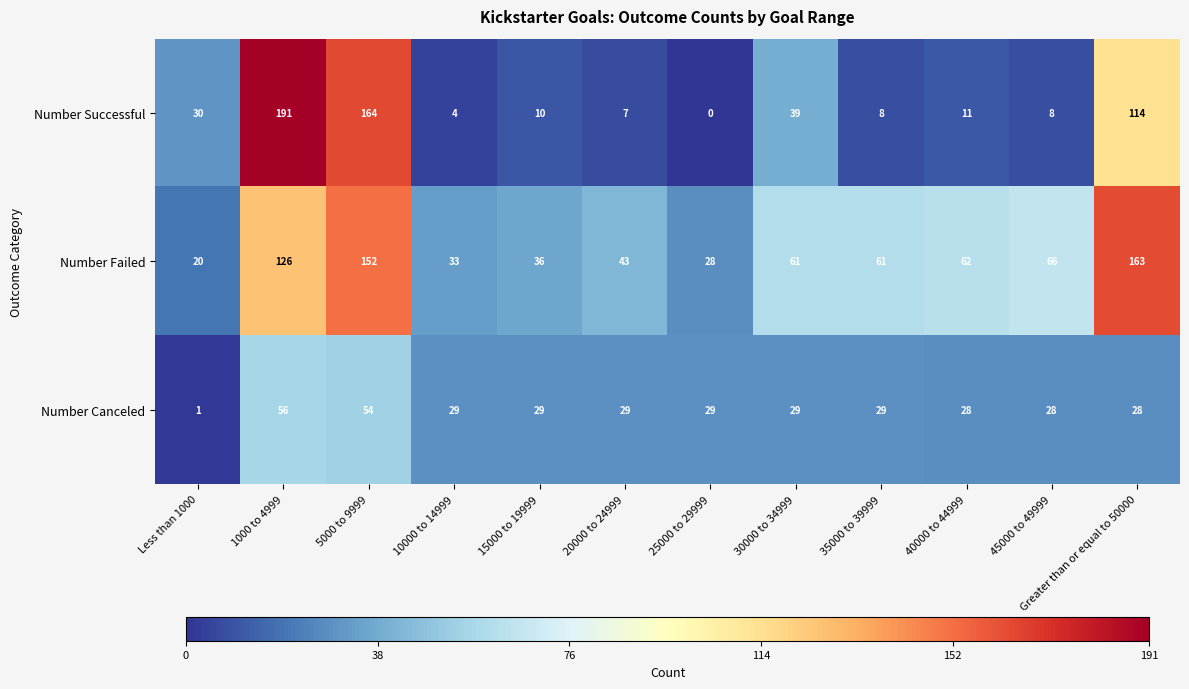

What is the difference between the Number Failed values at Less than 1000 and 15000 to 19999?

16